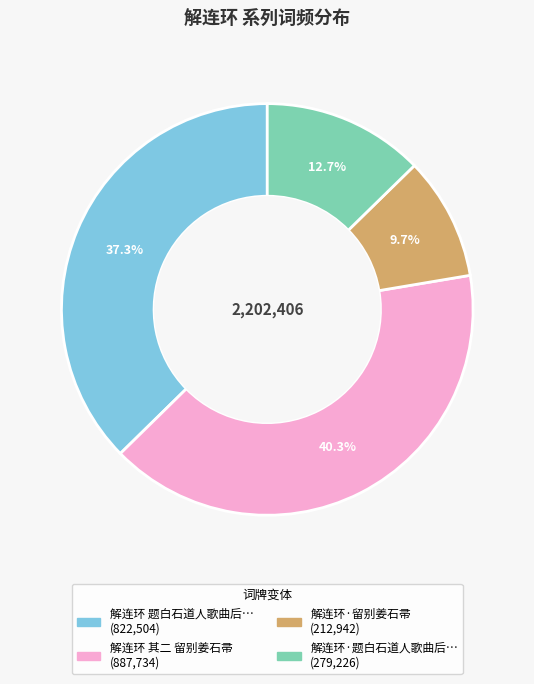

Is there a majority slice in this chart?

No